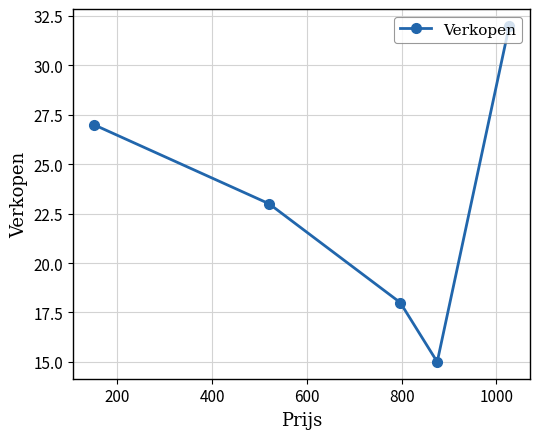

What is the difference between the maximum and minimum values?

17